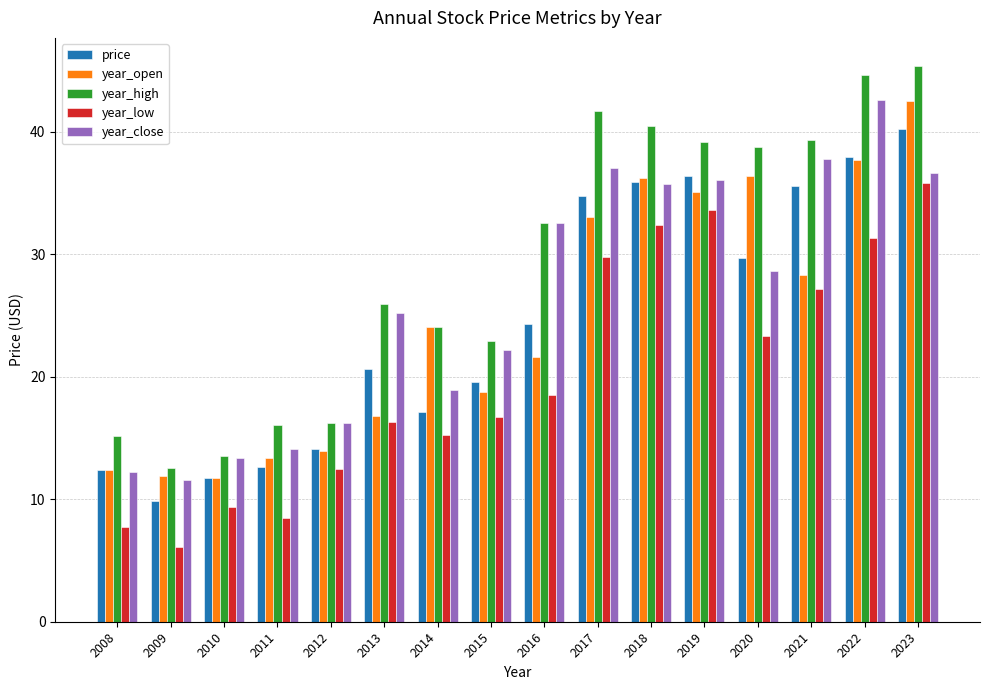

What is the lowest value of the year_high series?

12.5